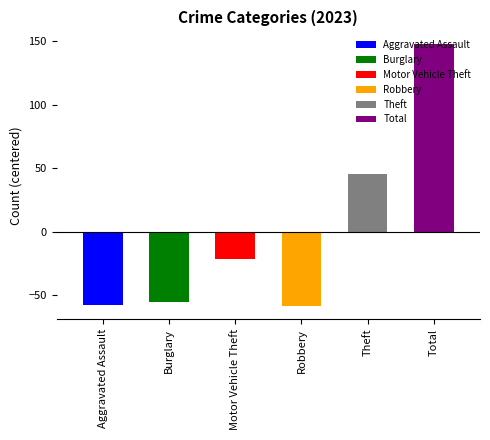

What is the label of the 2nd bar from the left?

Burglary